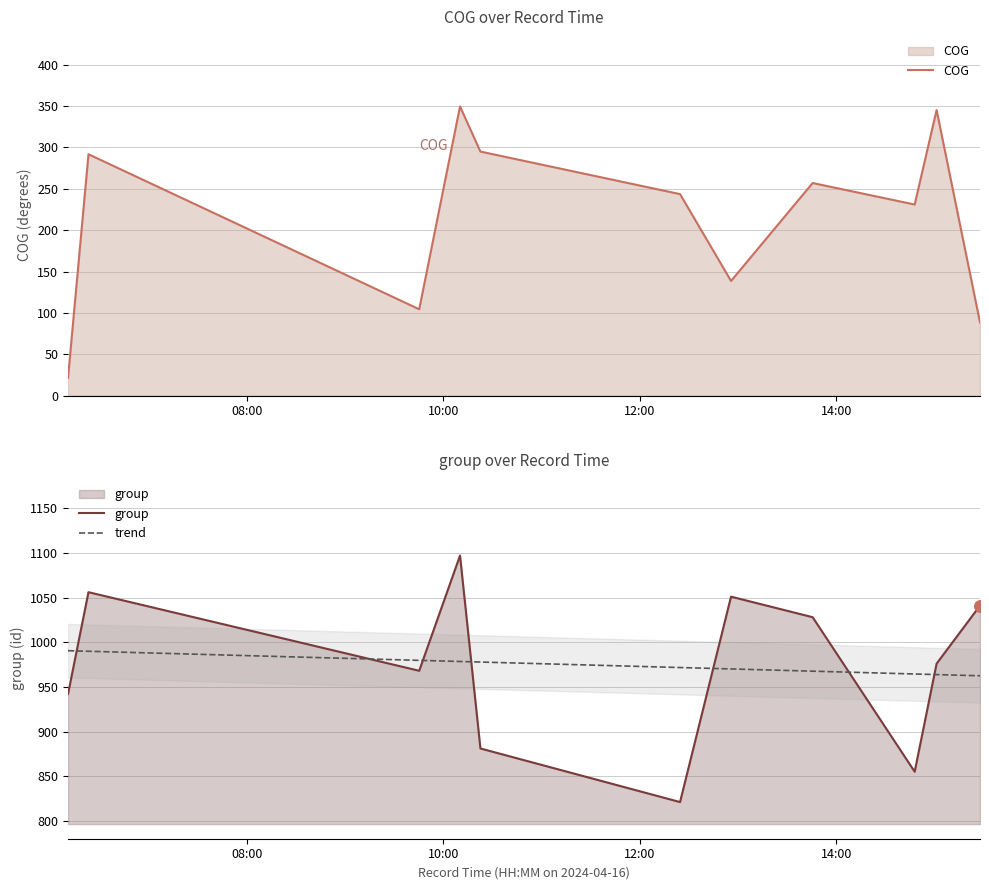

Which series has the largest total across all categories?

group